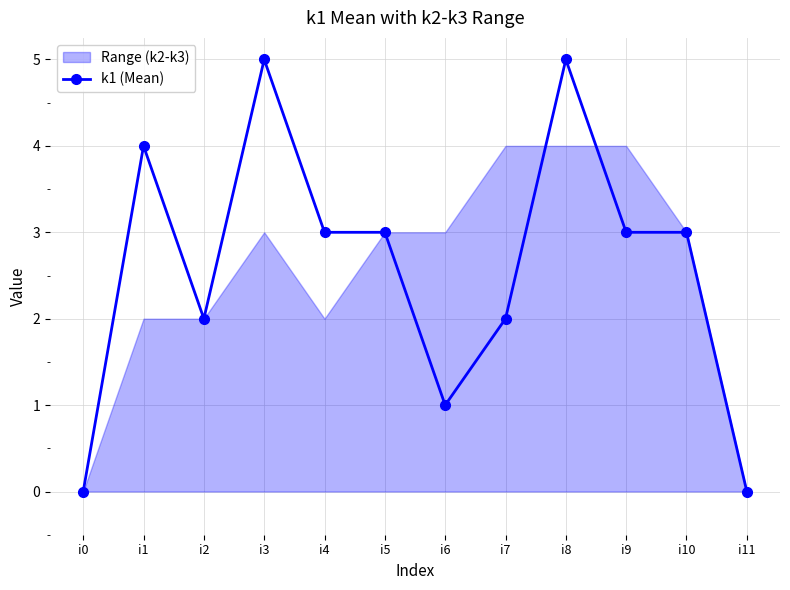

List the labels in order of value, smallest first.

i0, i11, i6, i2, i7, i4, i5, i9, i10, i1, i3, i8